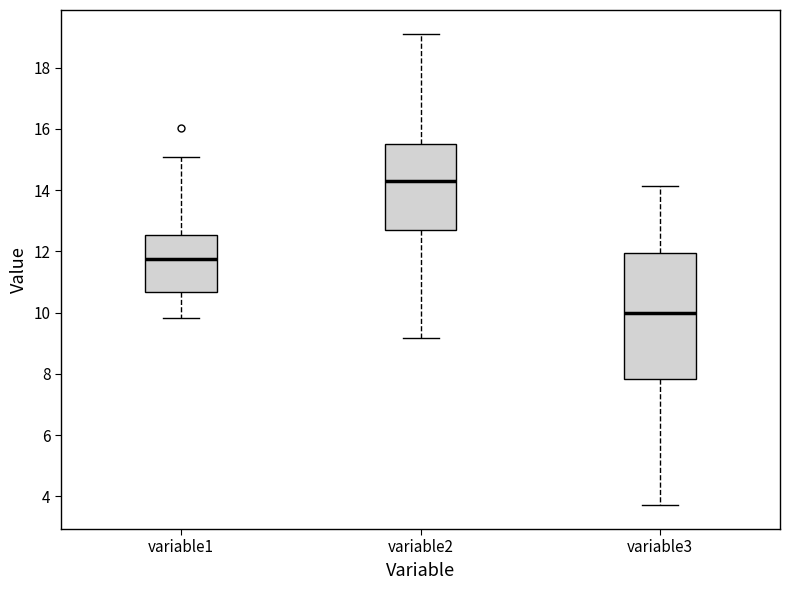

Which box is the tallest, from its lower edge to its upper edge?

variable3